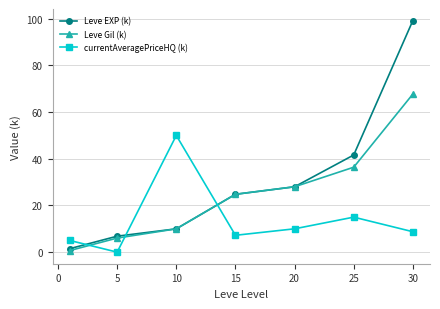

True or false: Leve EXP (k) has more than 0 points higher than both neighbors.

False